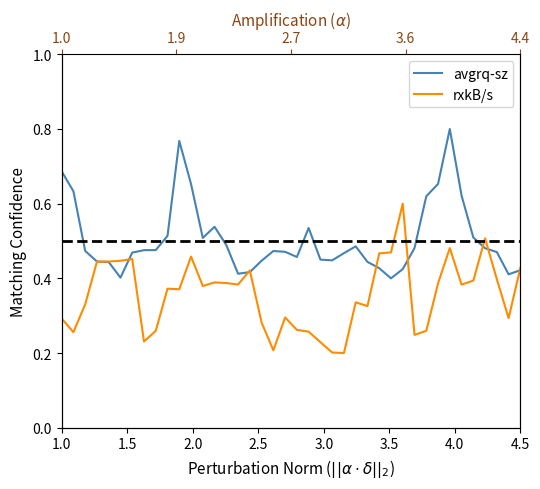

What is the minimum value for rxkB/s?

0.2